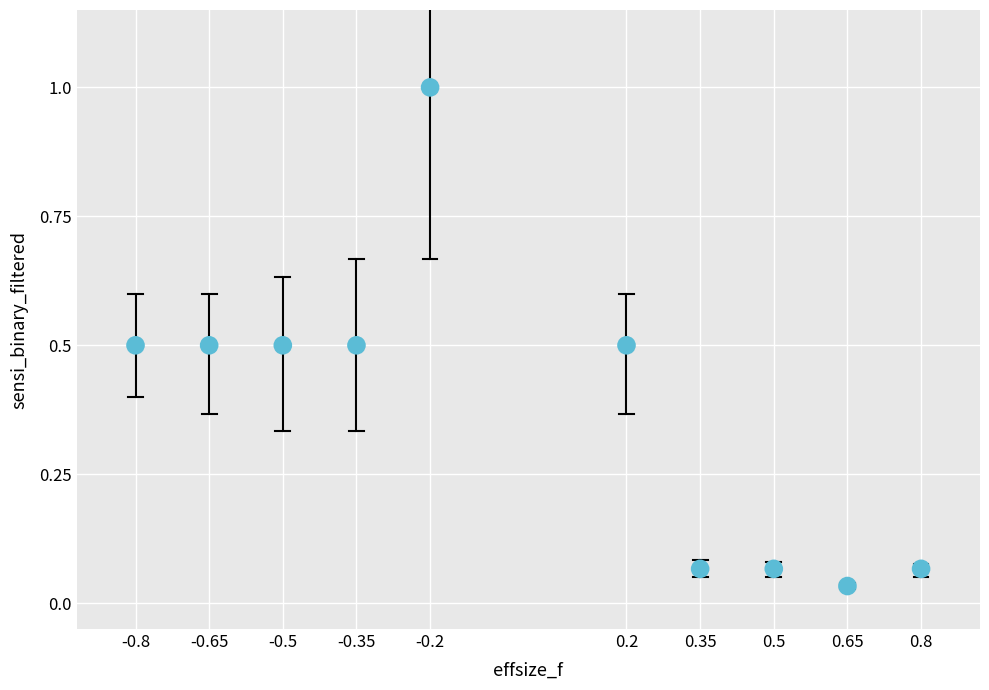

What is the range of Y values (max minus min)?

1.0